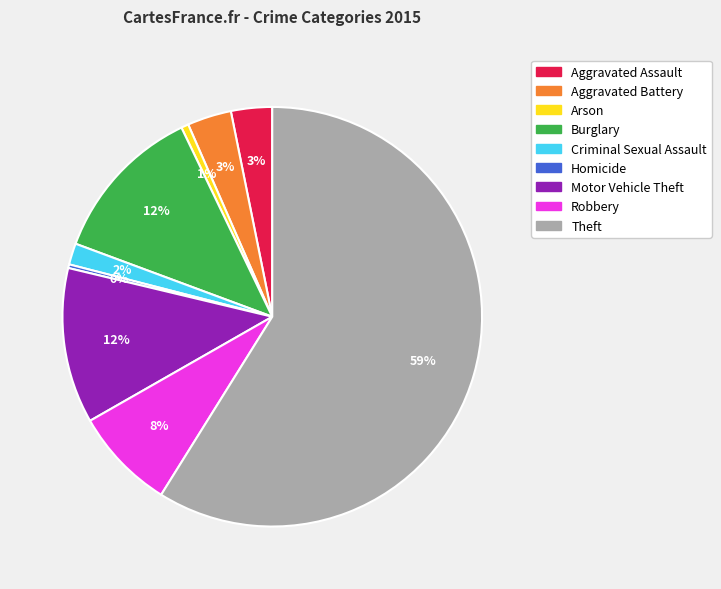

The Homicide slice represents 0% of the pie. True or false?

True